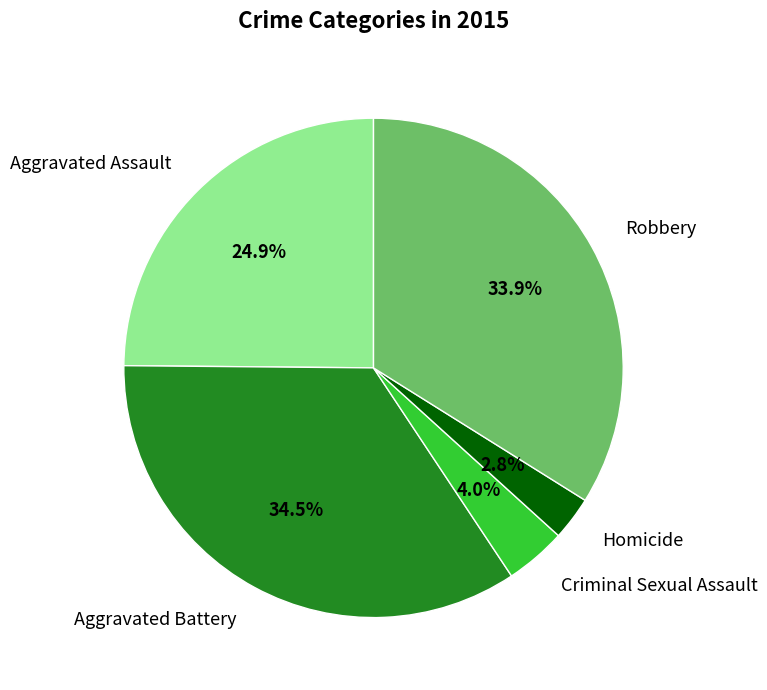

The Aggravated Assault slice represents 16% of the pie. True or false?

False